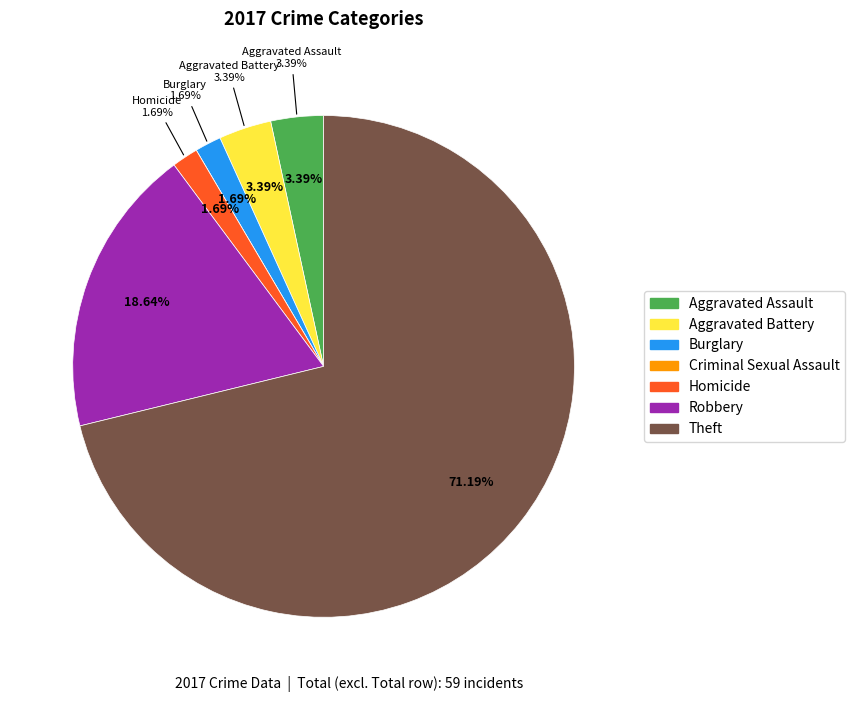

Between Theft and Aggravated Assault, which is larger?

Theft